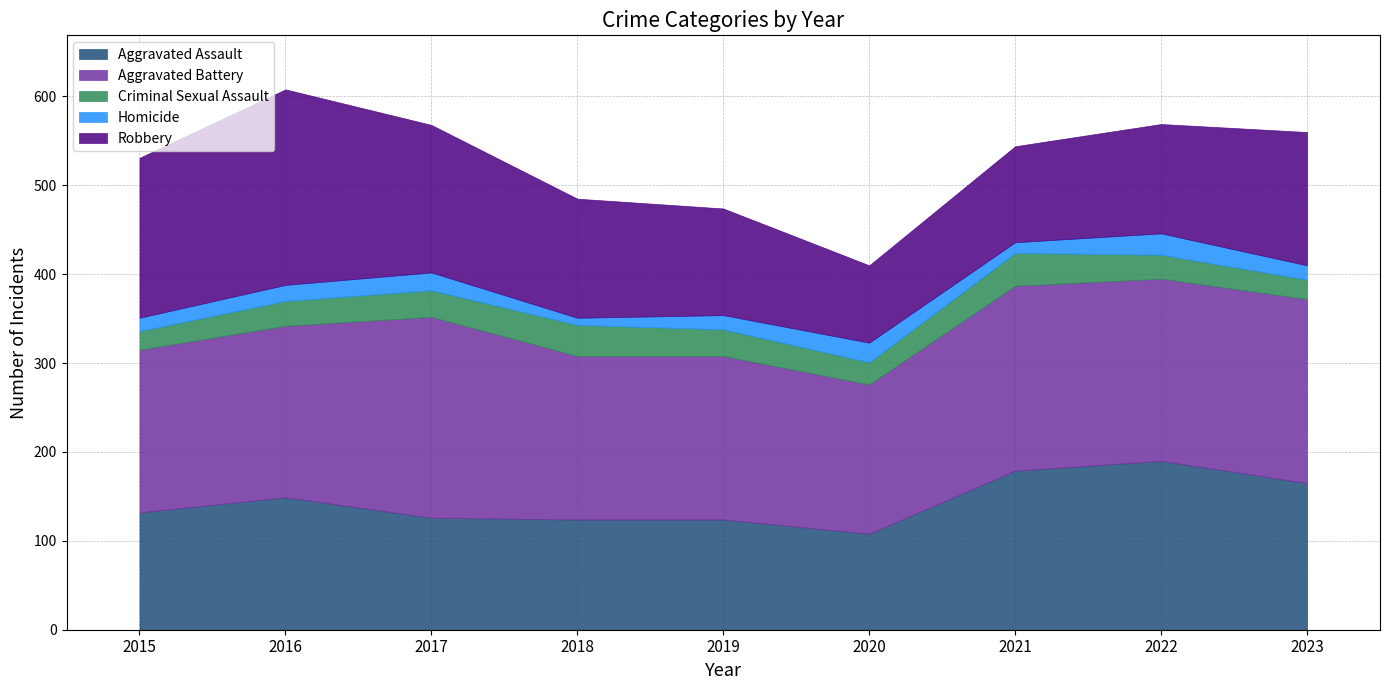

List the series in order of their peak value, highest first.

Aggravated Battery, Robbery, Aggravated Assault, Criminal Sexual Assault, Homicide